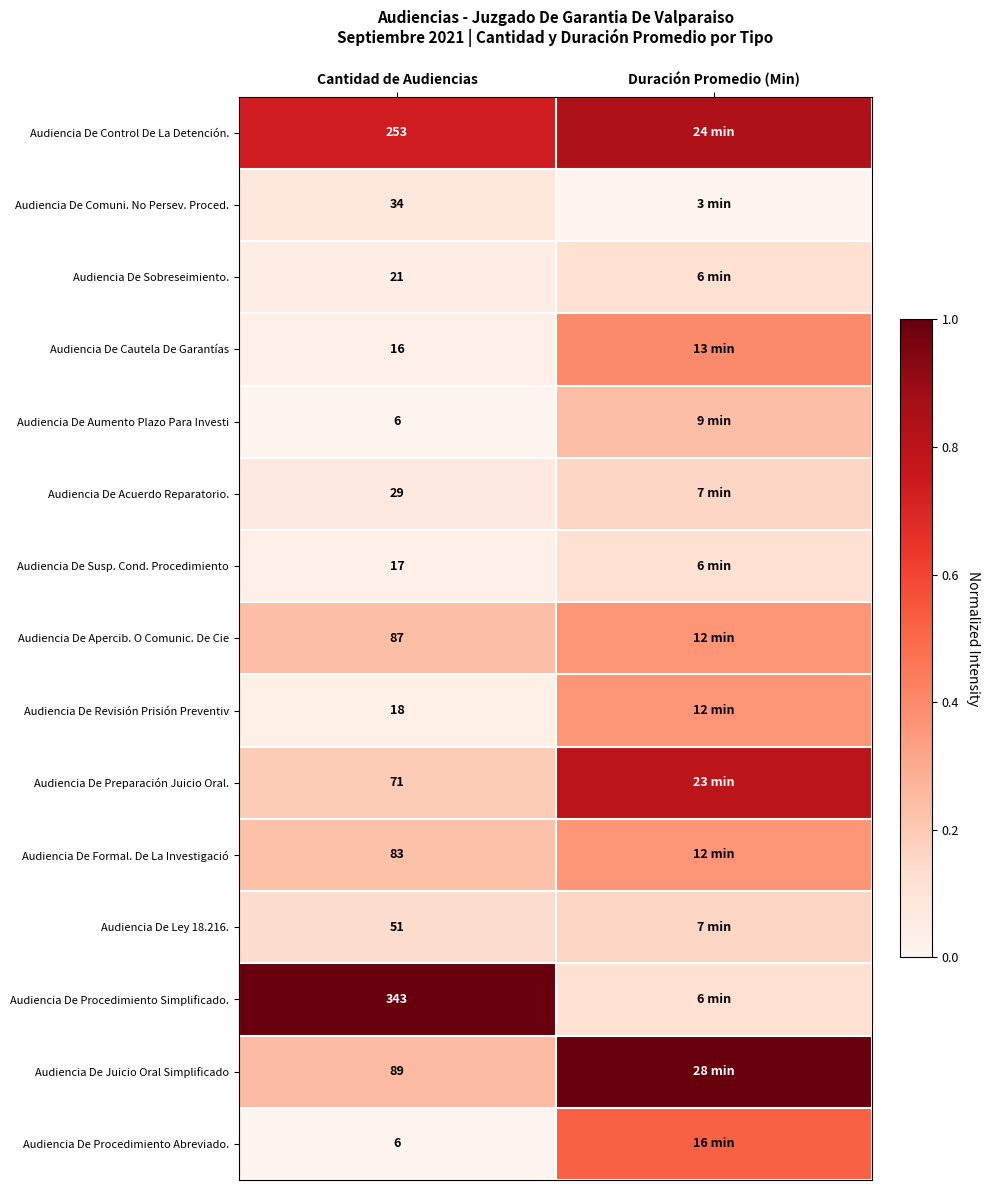

Is the value of Audiencia De Control De La Detención. at Cantidad de Audiencias greater than the value of Audiencia De Ley 18.216. at Cantidad de Audiencias?

Yes